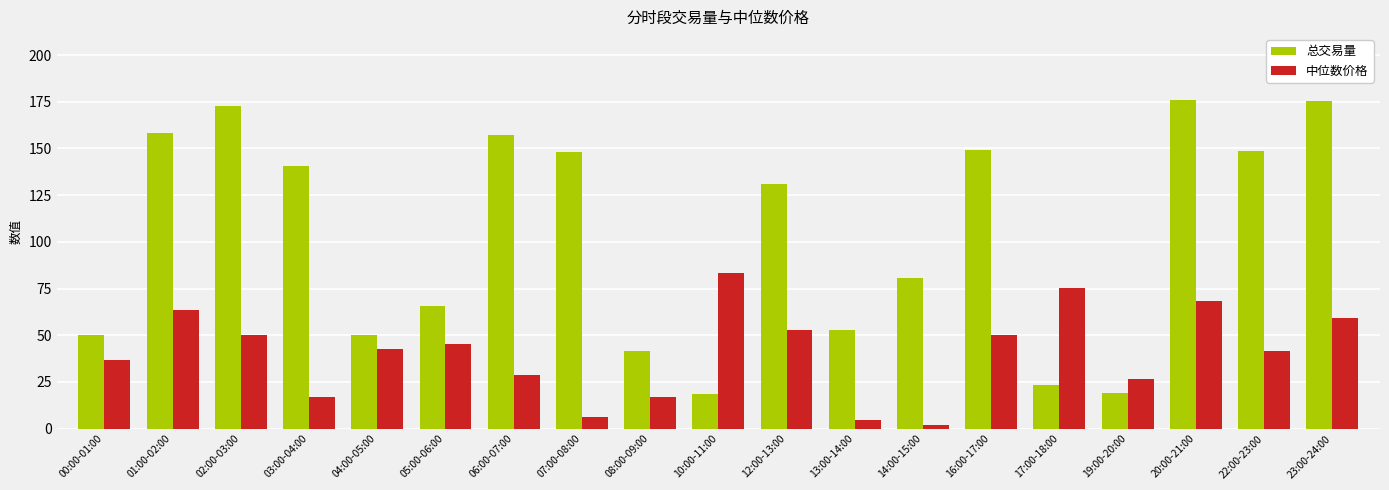

What is the difference between the 中位数价格 values at 20:00-21:00 and 13:00-14:00?

63.9